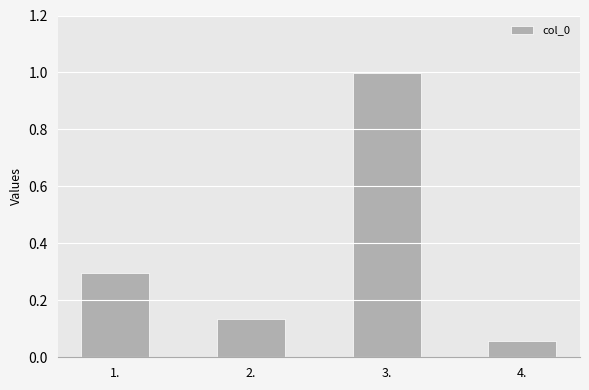

What position from the right is 4.?

1